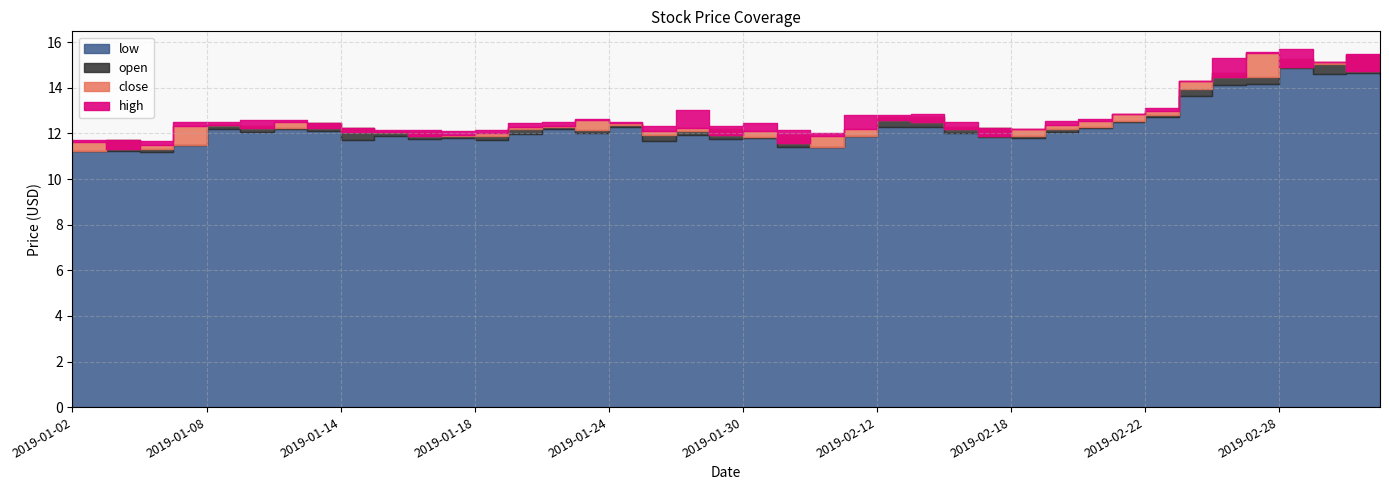

Which series has the largest range (max minus min)?

close